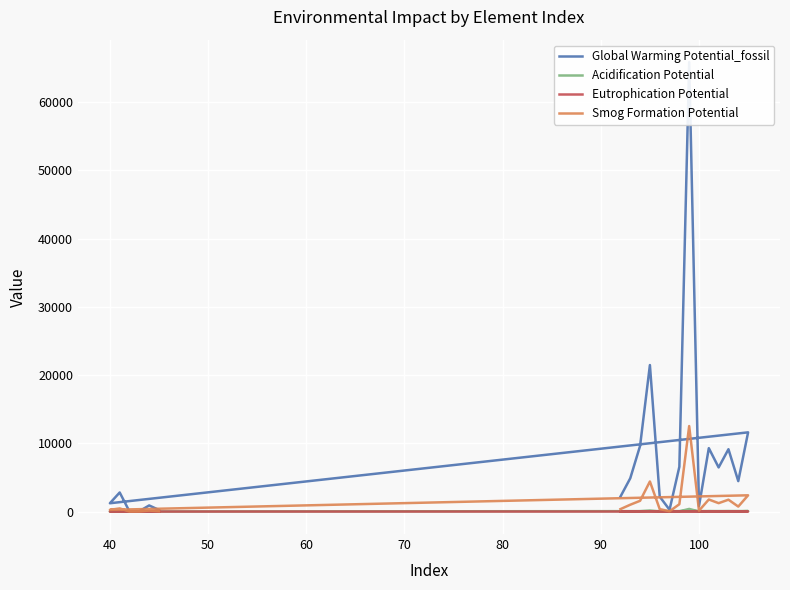

Reading left to right, list all the values displayed in this chart.

Global Warming Potential_fossil: 2188.5	4879.8	9629.6	21471.4	2188.5	264.1	6565.6	65868.9	792.3	9294.1	6467.8	9136.2	4462.9	11609.7	1217.7	2796.3	0.0	55.6	897.0	235.9
Acidification Potential: 11.2	30.6	49.2	134.7	11.2	1.3	33.5	385.3	4.0	54.4	37.8	53.4	22.8	72.8	7.6	14.3	0.0	0.3	4.6	1.2
Eutrophication Potential: 0.7	1.8	2.9	8.0	0.7	0.1	2.0	22.7	0.2	3.2	2.2	3.2	1.3	4.3	0.5	0.8	0.0	0.0	0.3	0.1
Smog Formation Potential: 358.5	1001.5	1577.6	4406.4	358.5	43.3	1075.6	12531.1	129.8	1768.1	1230.5	1738.1	731.2	2382.6	249.9	458.1	0.0	9.1	147.0	38.6